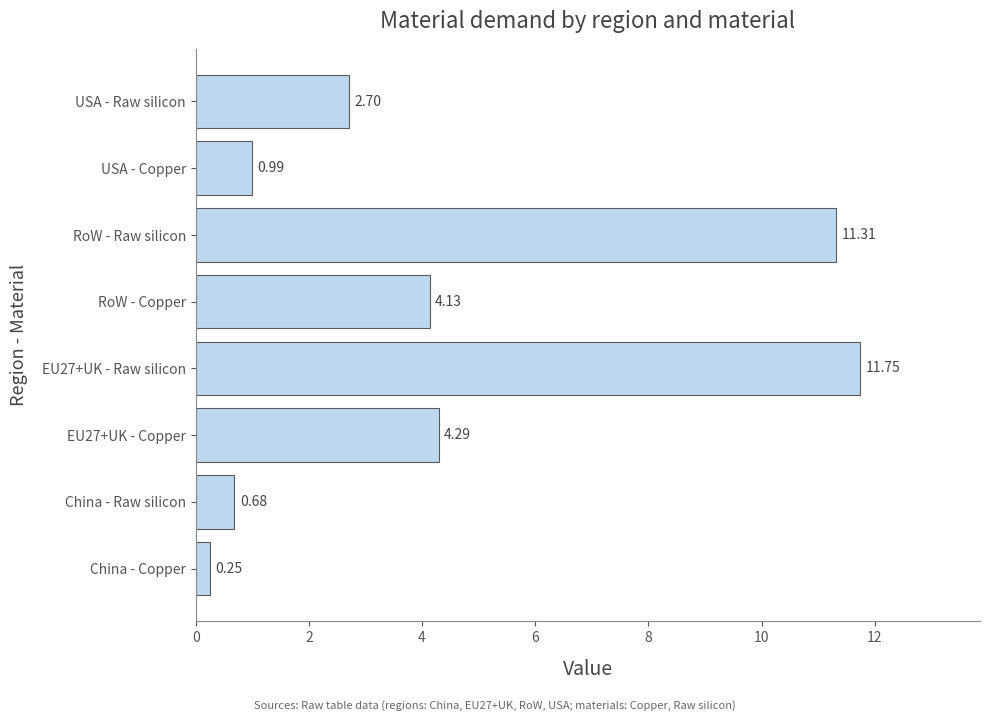

At which category does the chart reach its peak across all series?

EU27+UK - Raw silicon